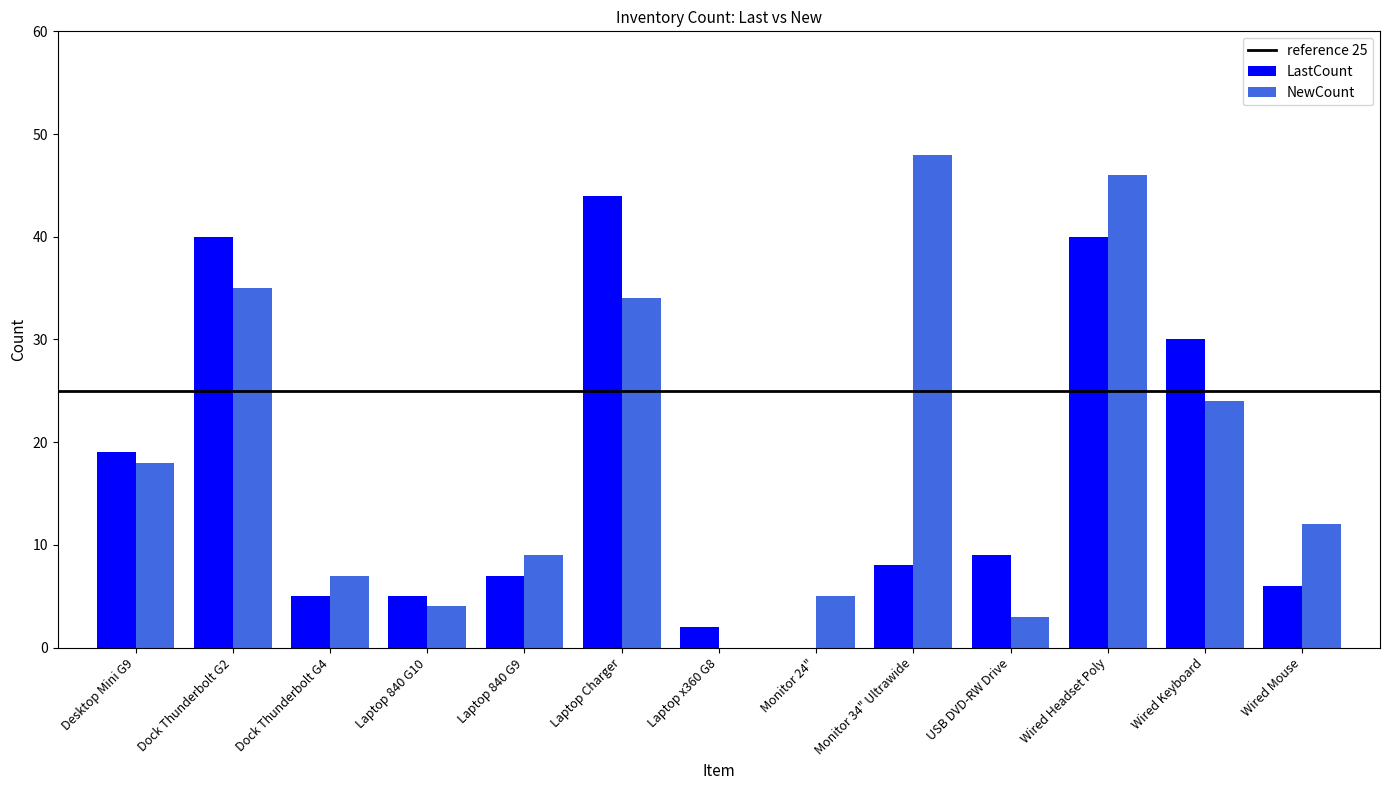

What is the sum of all LastCount values?

215